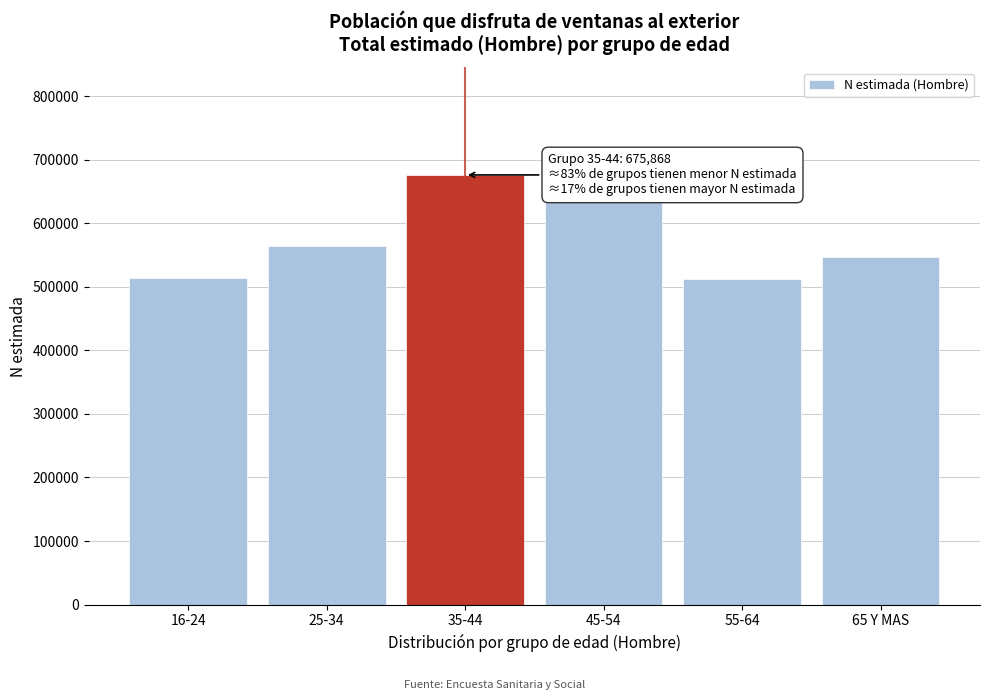

What is the label of the 6th bar from the right?

16-24